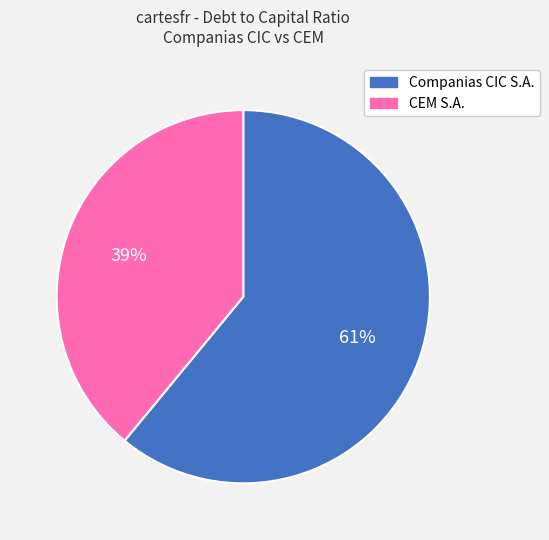

How many segments does this pie chart have?

2